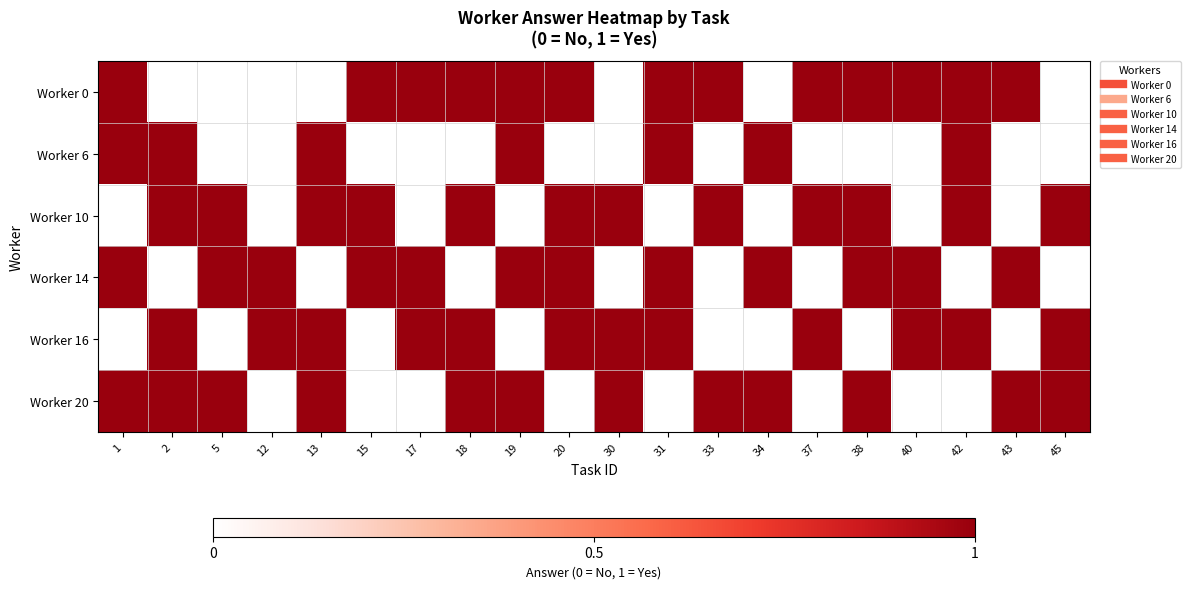

How many distinct data groups are displayed?

6